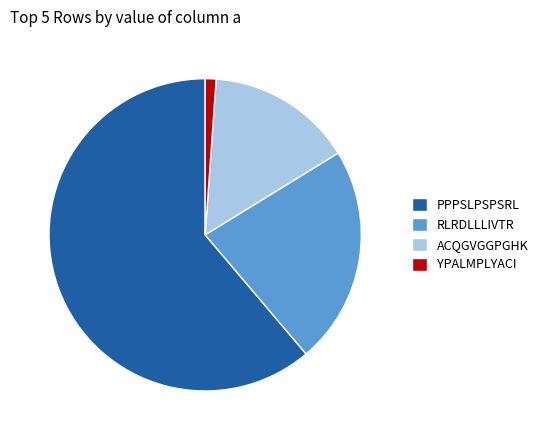

True or false: YPALMPLYACI accounts for 11% of the total.

False